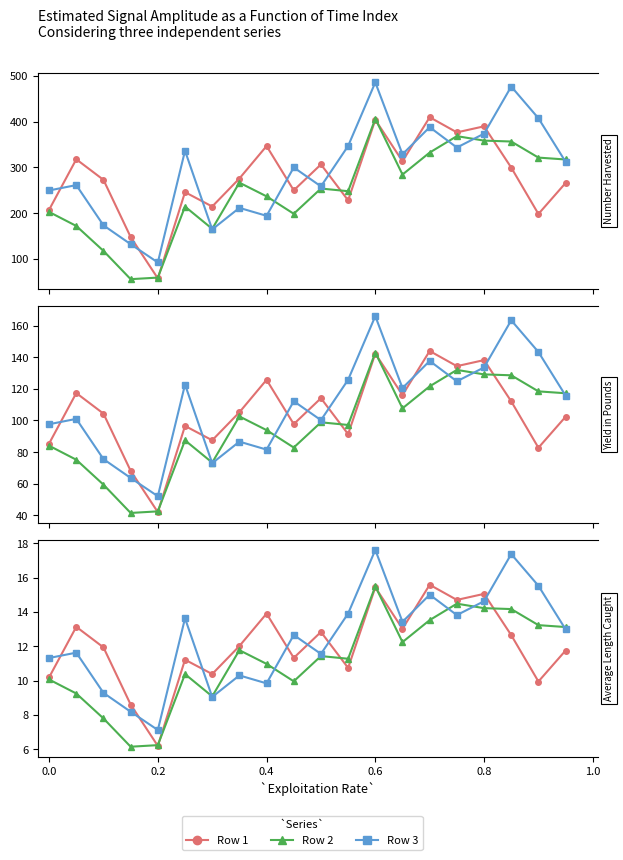

Rank the series by their average value, from lowest to highest.

Row 2, Row 1, Row 3